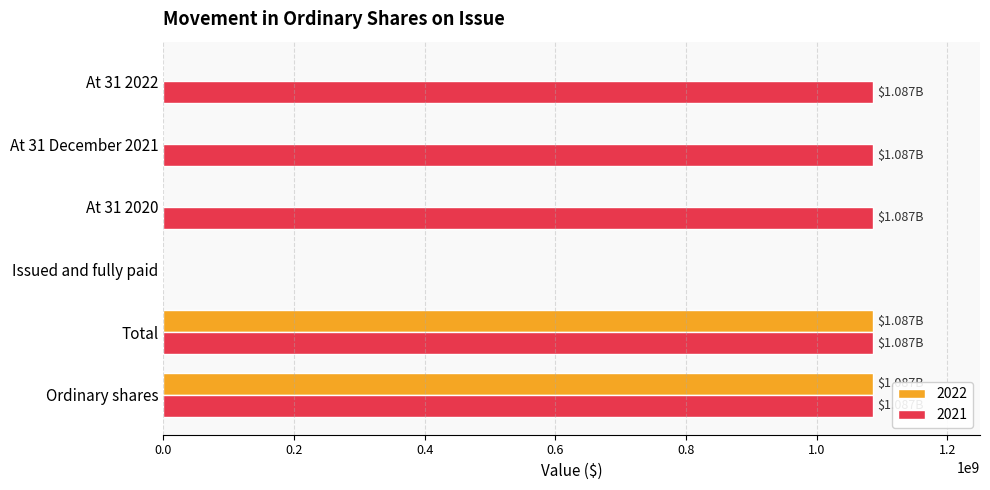

The value of 2021 at At 31 2022 is 1087000000. True or false?

True